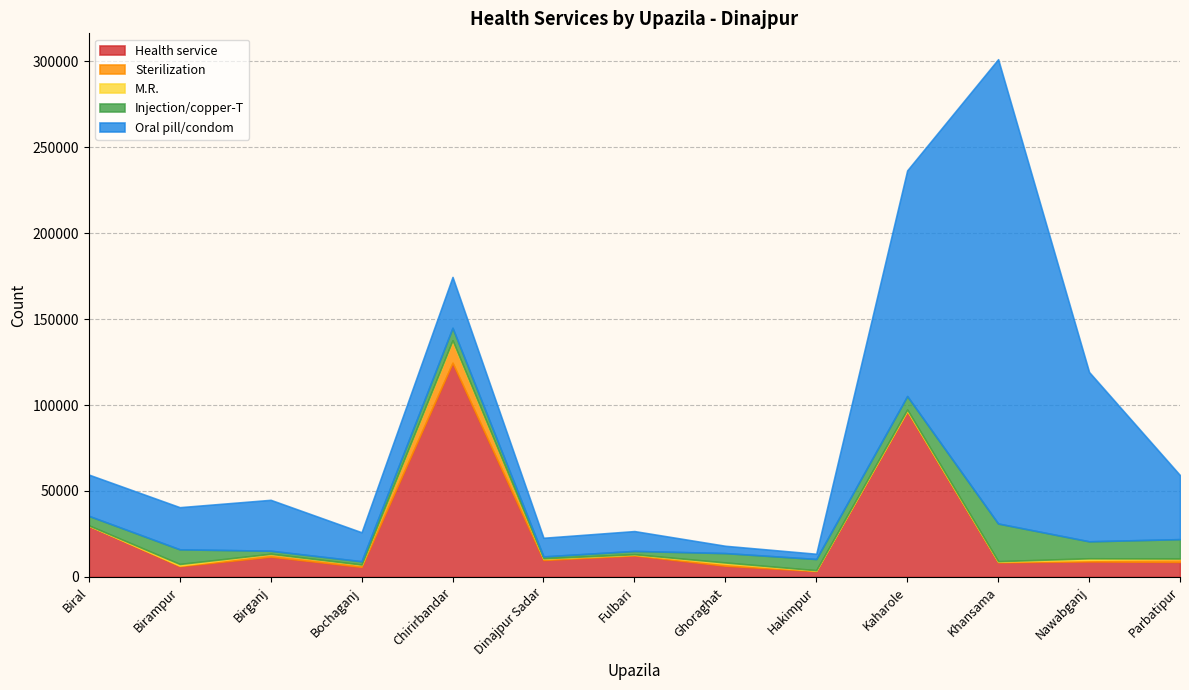

At which label does Oral pill/condom first exceed 24510?

Birganj